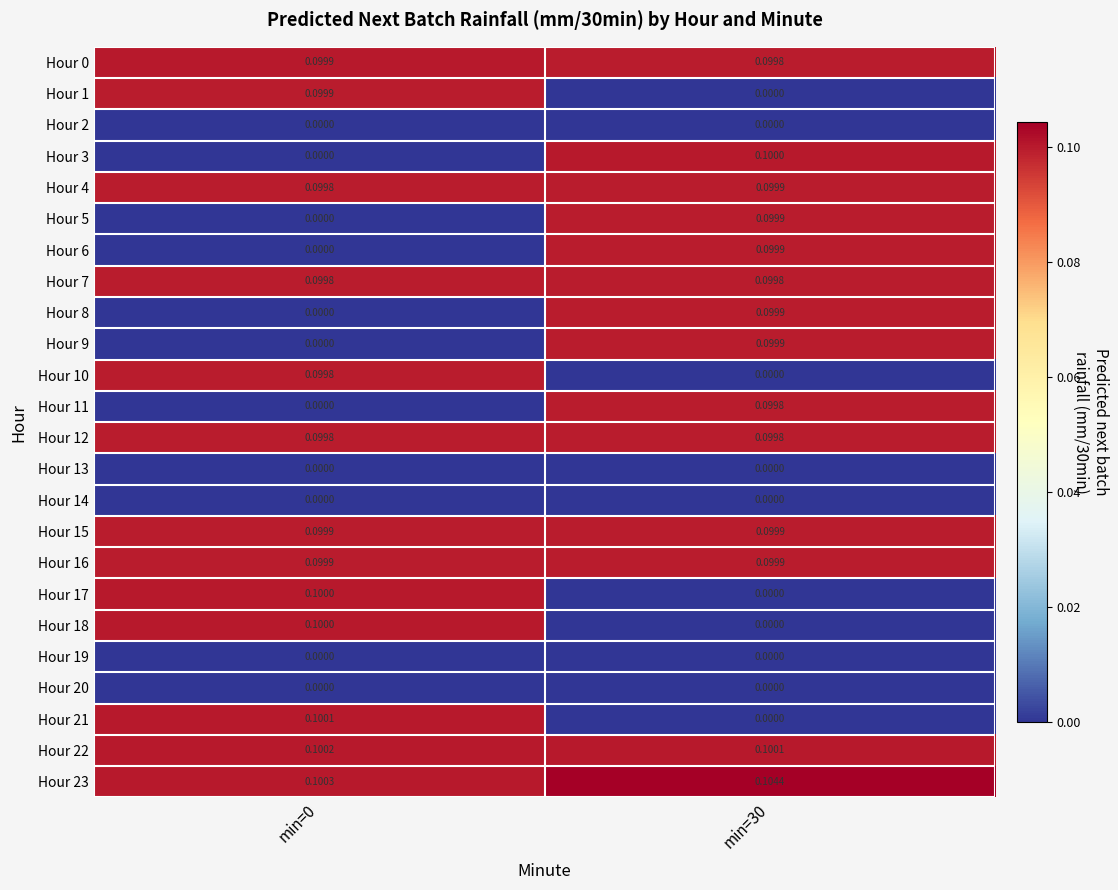

At how many categories does at least one series exceed 0?

2